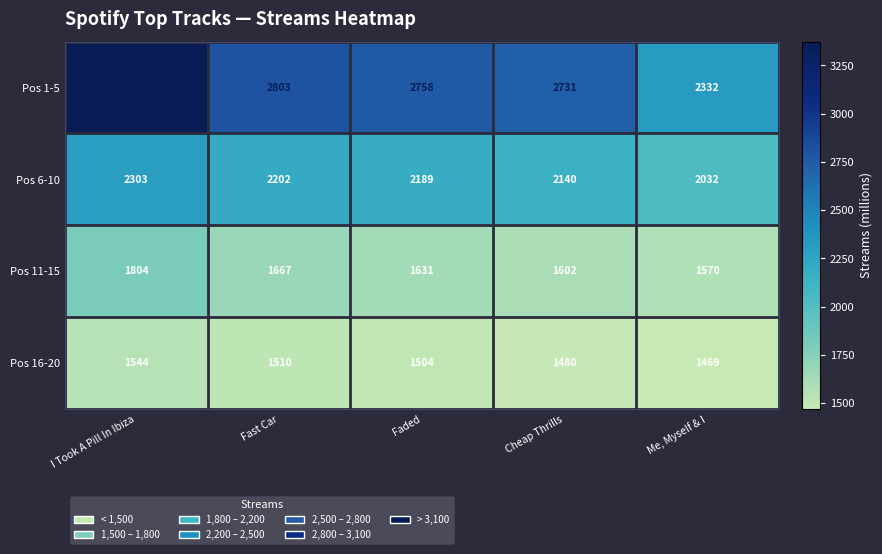

Where does the Pos 11-15 series first go above 1631?

I Took A Pill In Ibiza